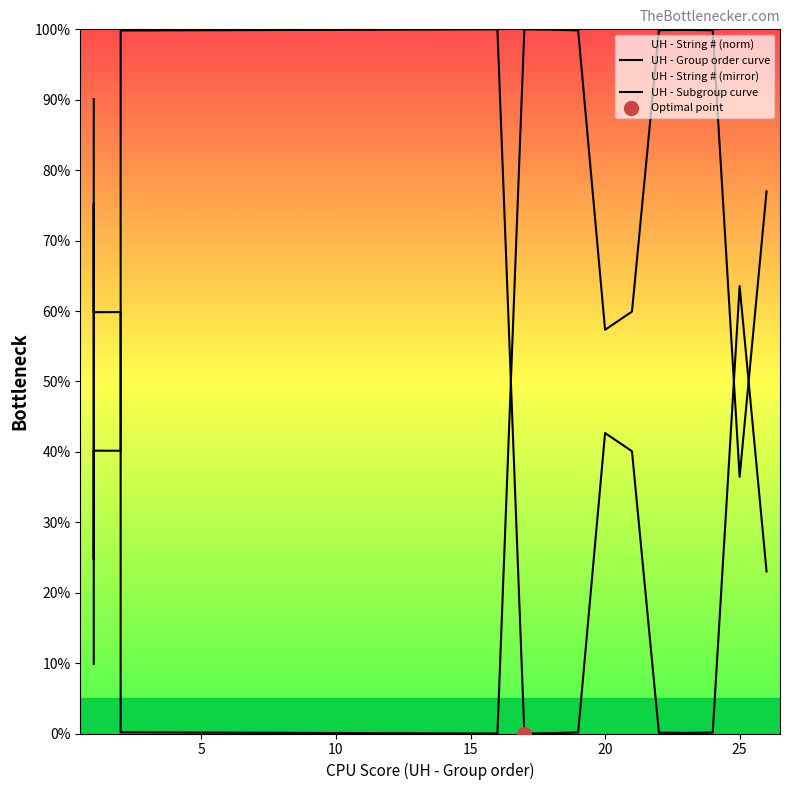

Which series has the widest spread of values?

UH - Group order curve